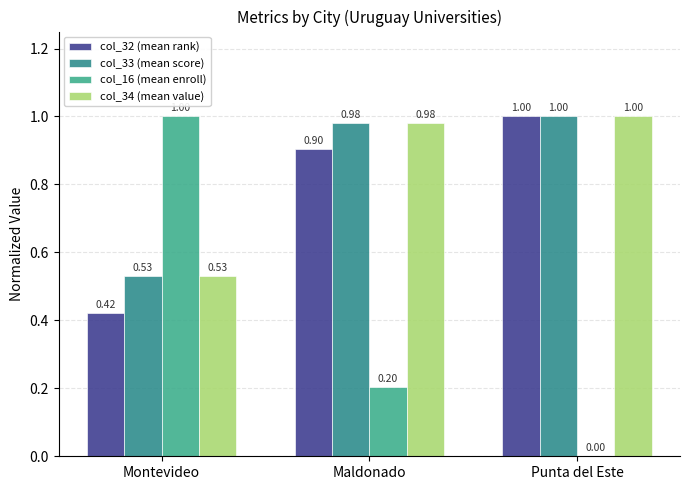

What is the average value of the col_34 (mean value) series?

0.8